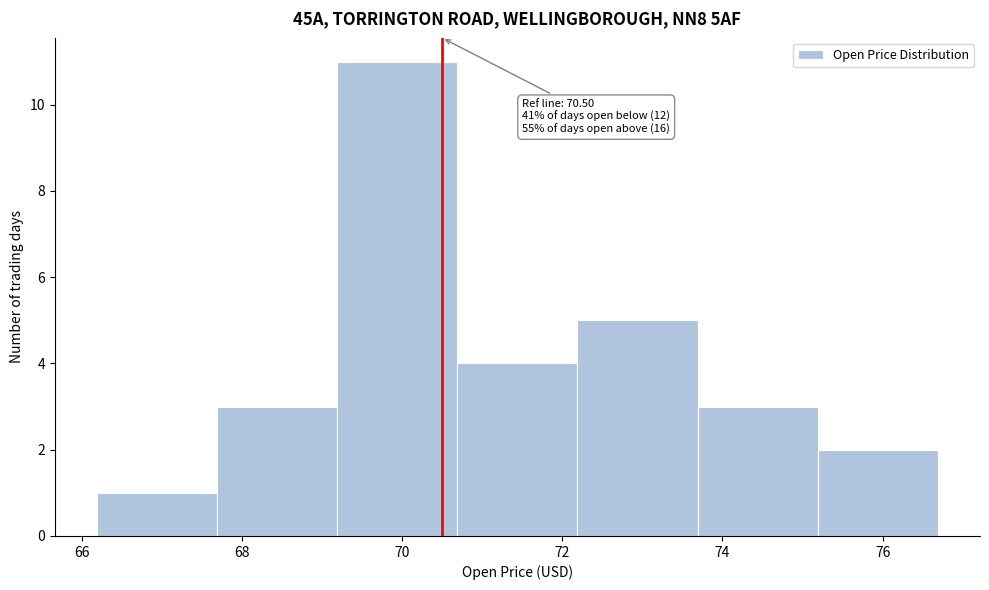

Which range on the x-axis has the tallest bar?

69.2 to 70.6